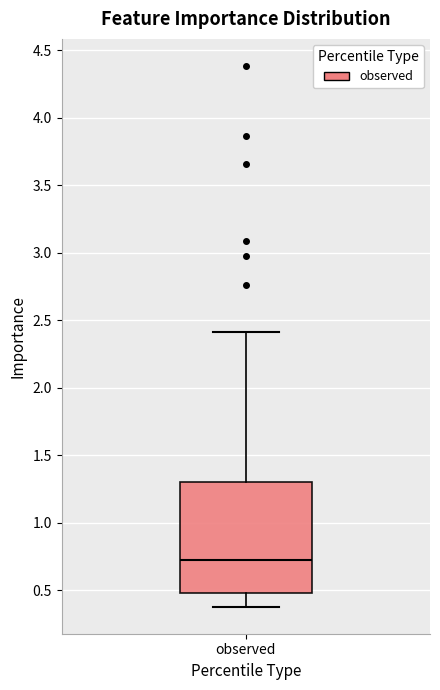

Read this box plot against the y-axis: the position of the median line, the range covered by the box, and the ends of both whiskers. The values are not printed on the chart, so give them approximately, as read against the axis.

median 0.75, box 0.50 to 1.30, whiskers 0.40 to 2.40